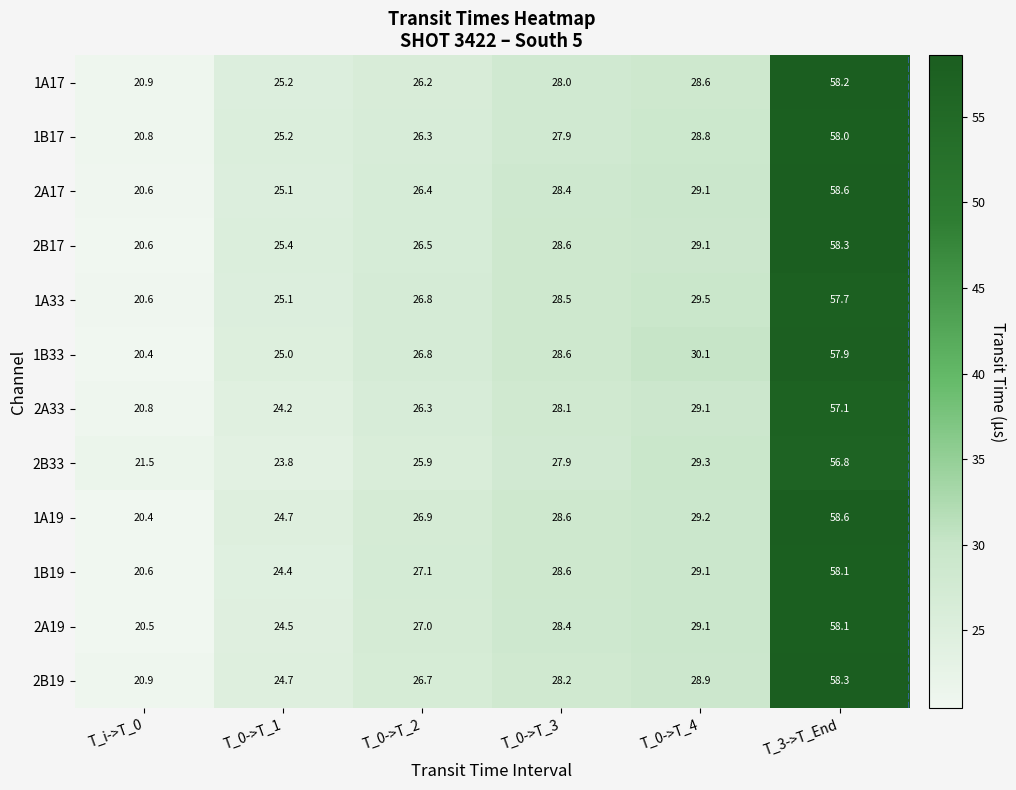

Is it true that 2B17 equals 28.3 at T_3->T_End?

False